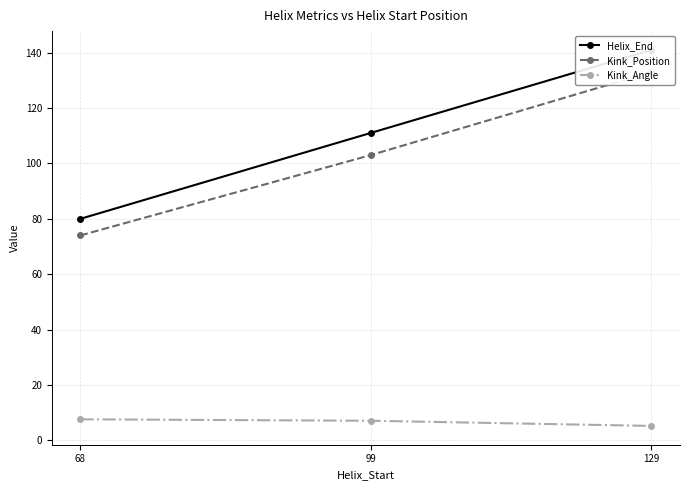

What is the highest value of the Kink_Angle series?

7.6